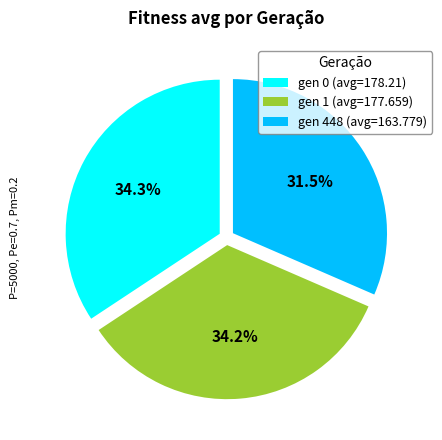

How many slices are in this pie chart?

3